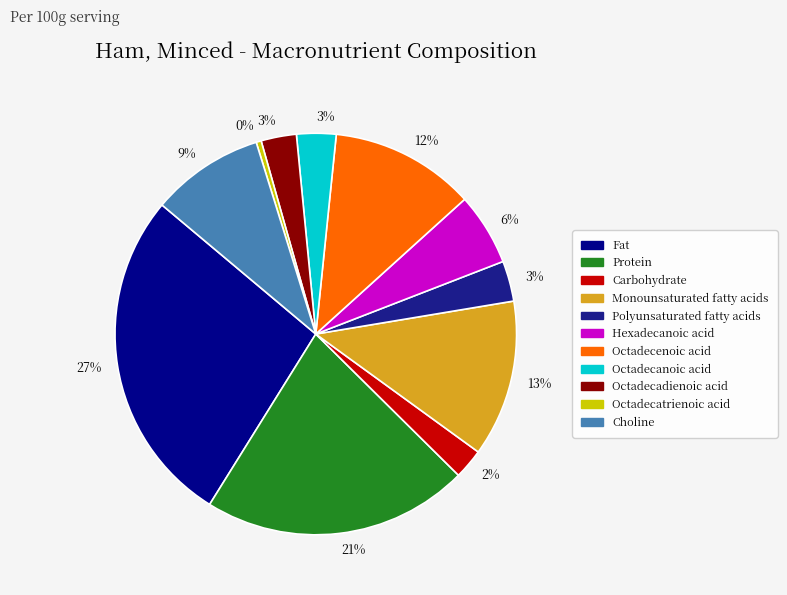

What portion of the pie excludes Octadecanoic acid?

96.8%